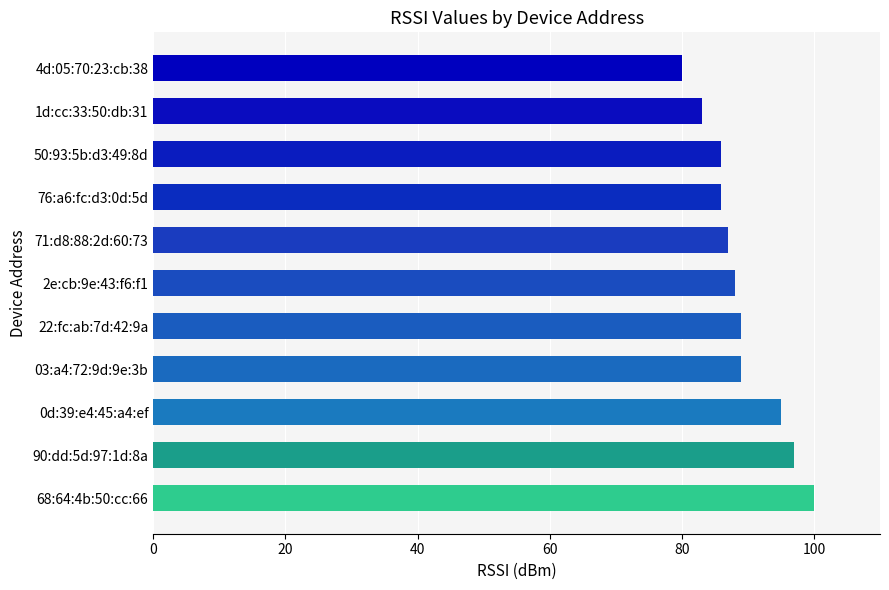

How many bars are there in total?

11